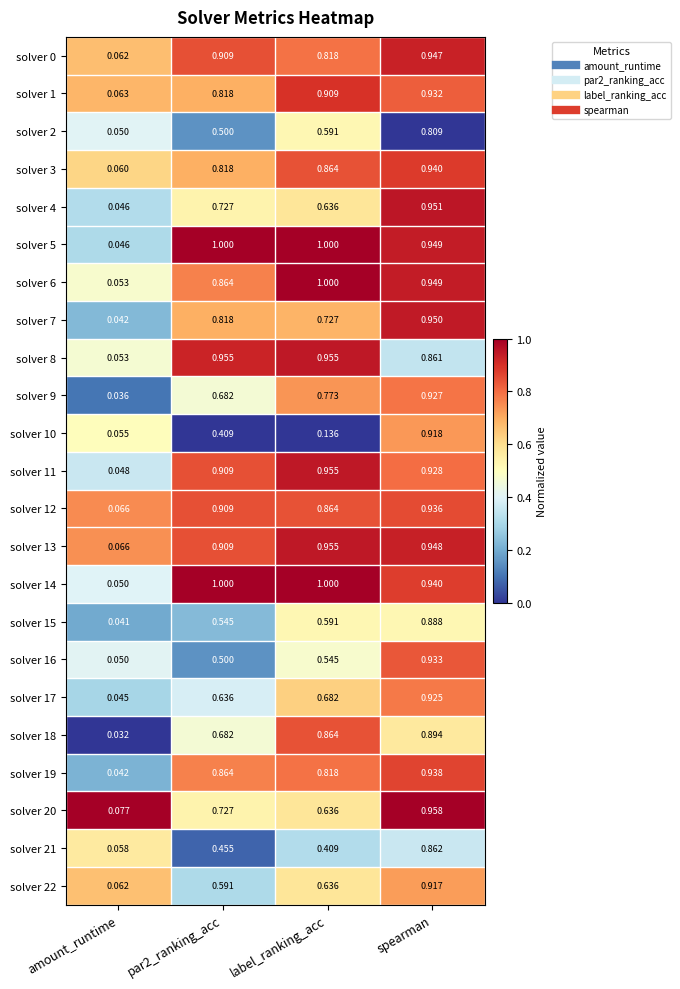

At which category is the sum across all series the highest?

spearman